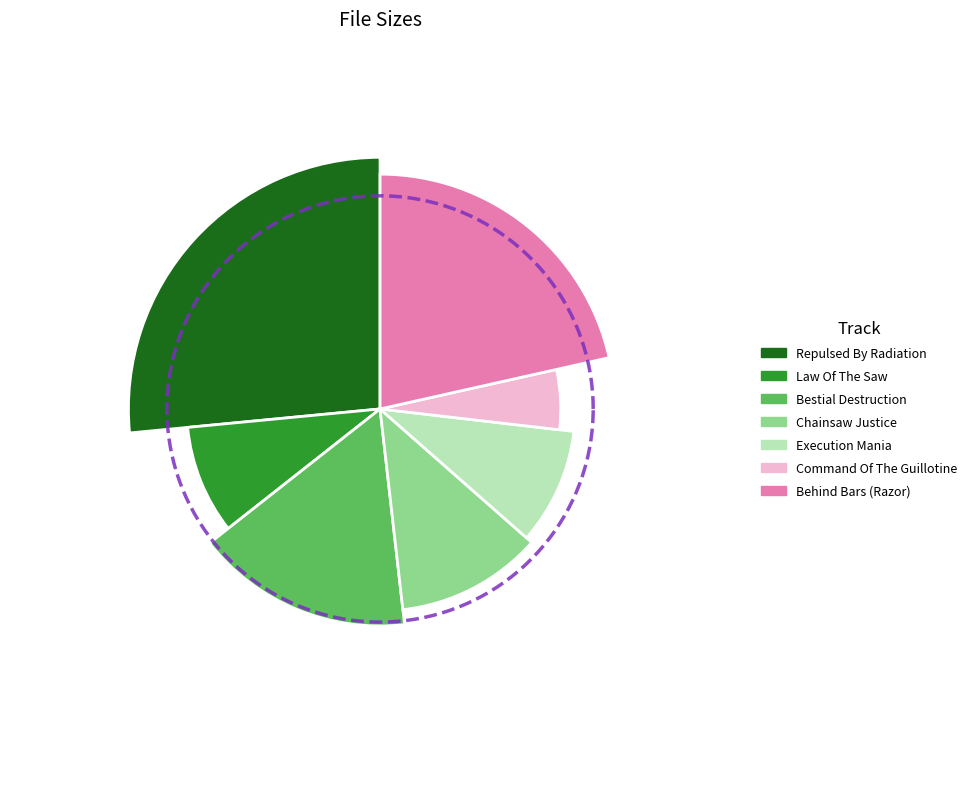

Which slice is the smallest?

06- Command Of The Guillotine.mp3